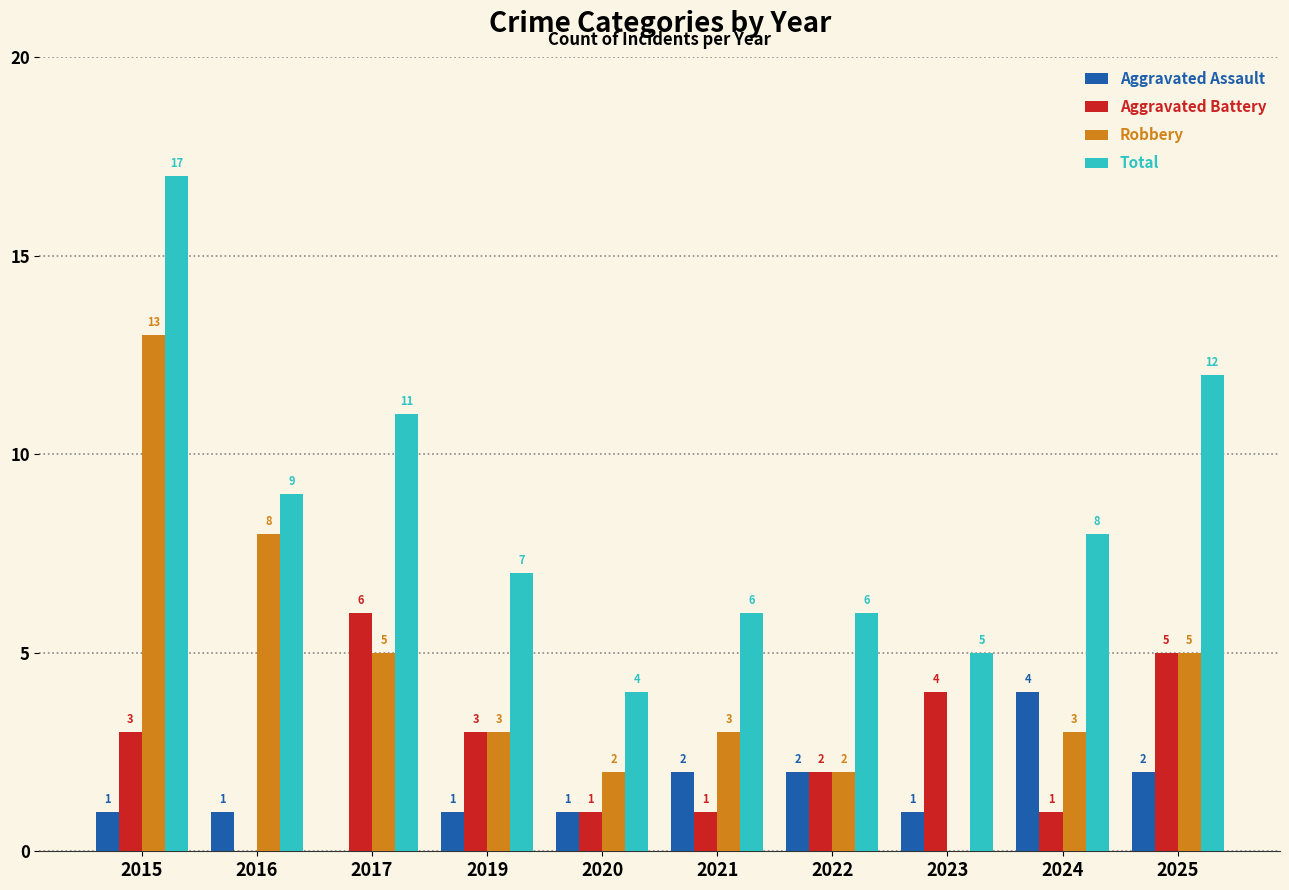

What is the sum of all Aggravated Assault values?

15